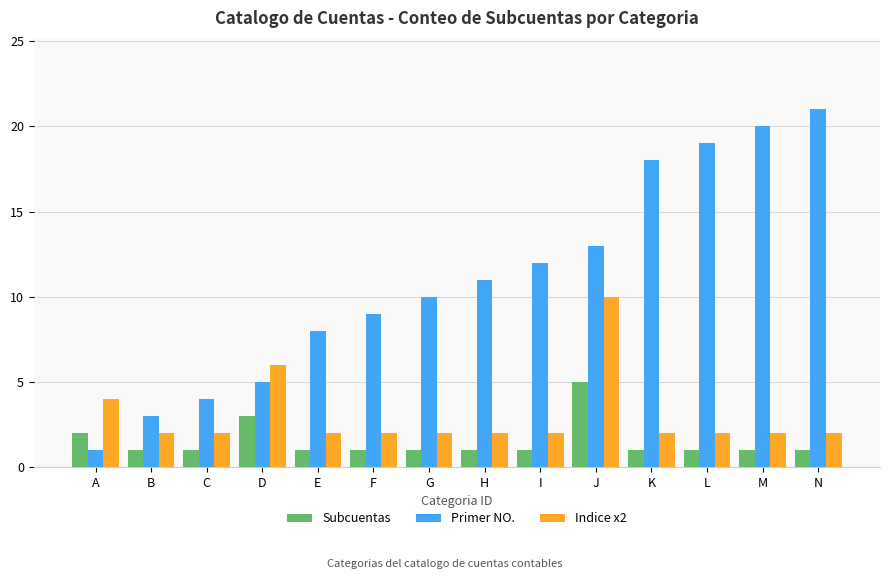

True or false: Primer NO. has a value of 4 at C.

True